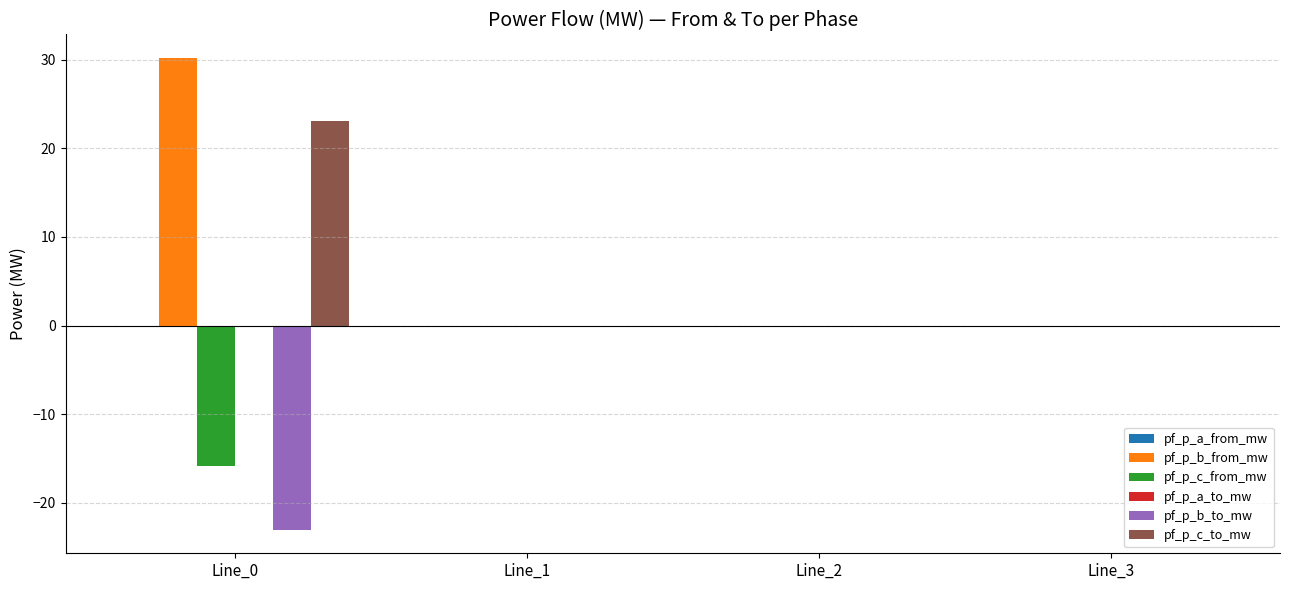

How many distinct data groups are displayed?

6